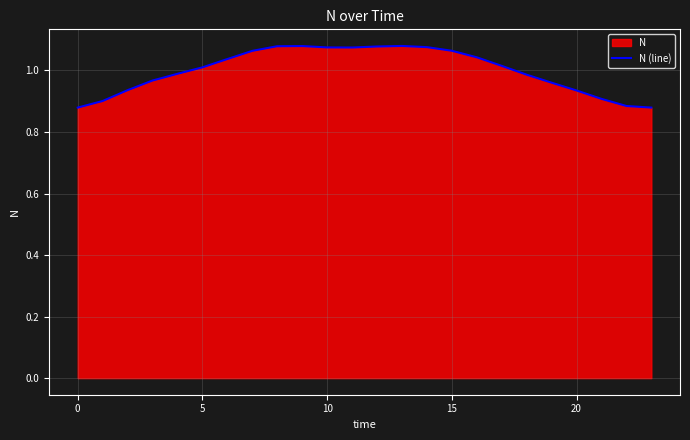

At which category does the data reach its first local valley?

11